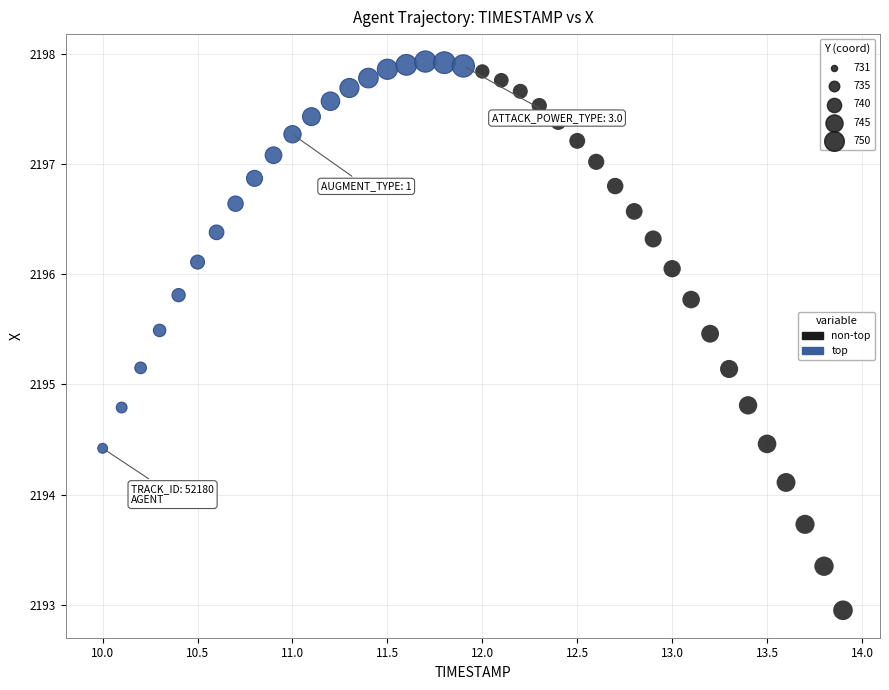

Which series reaches the minimum Y coordinate?

non-top